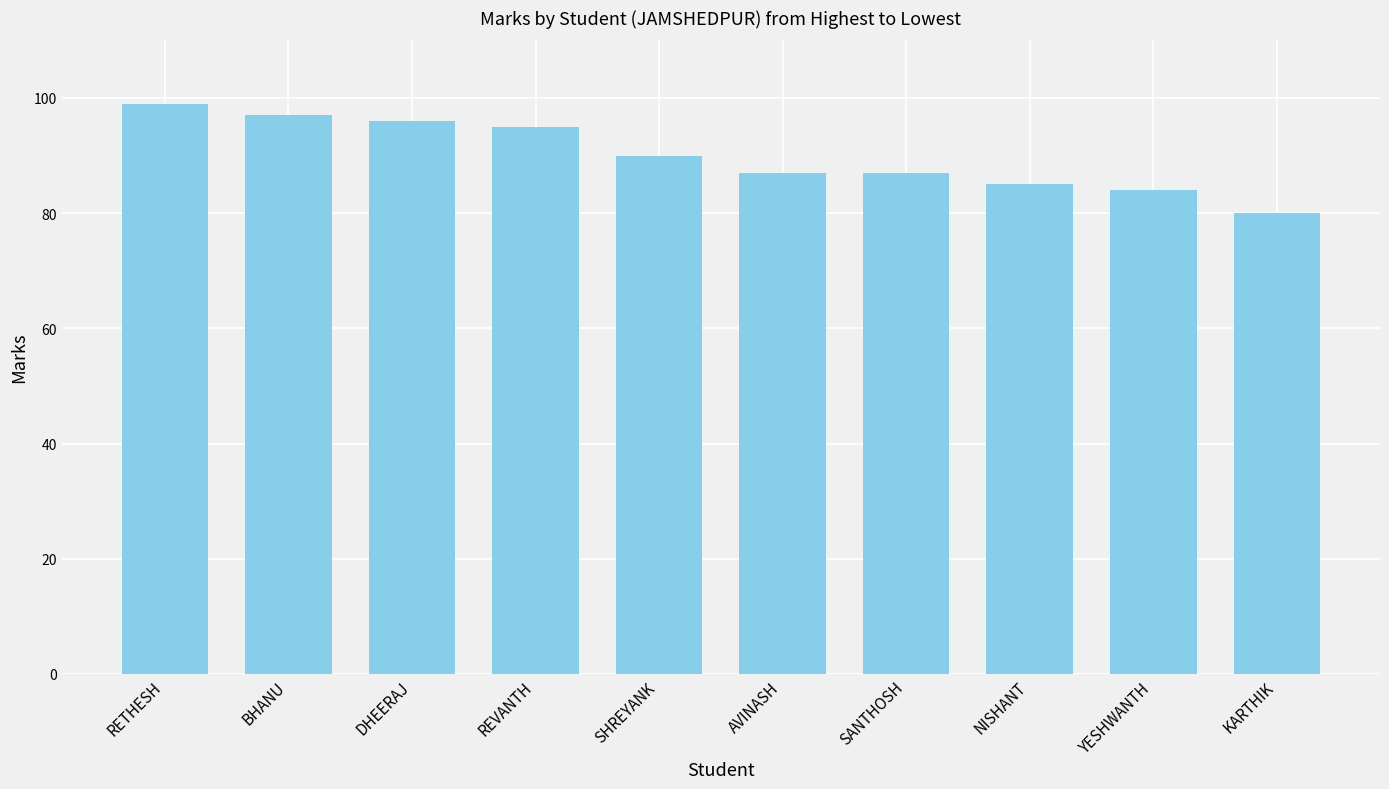

Are the bars horizontal?

No